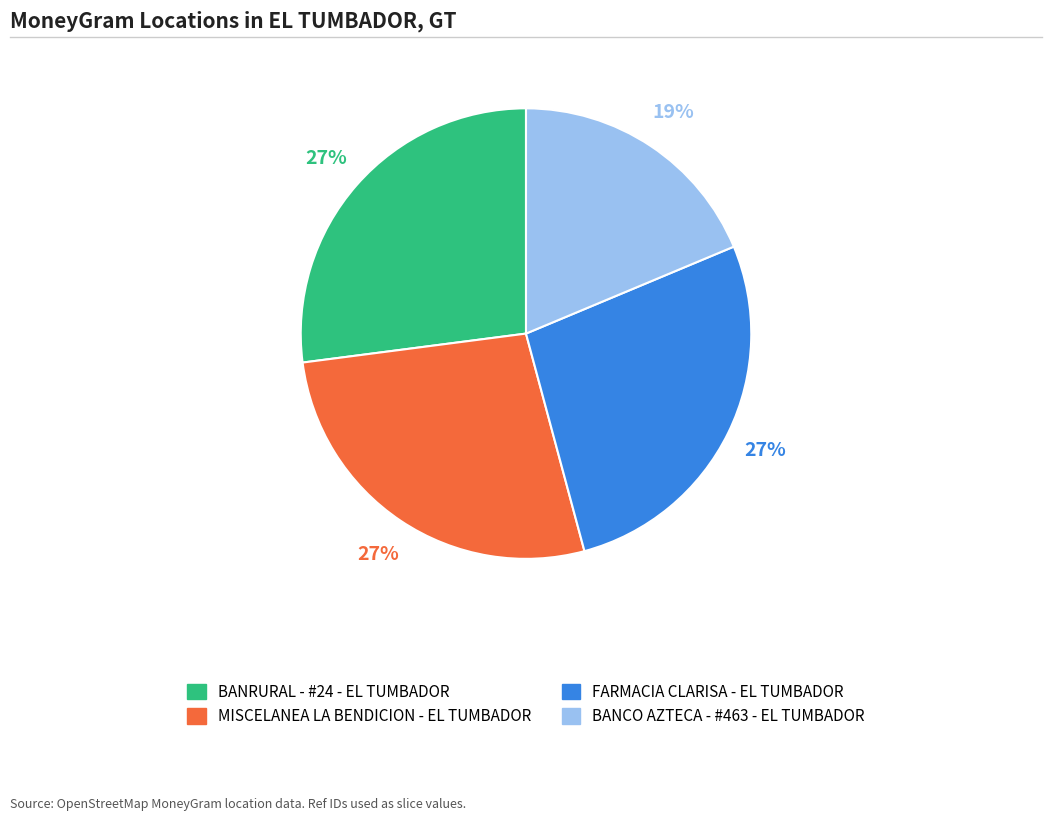

How many segments does this pie chart have?

4